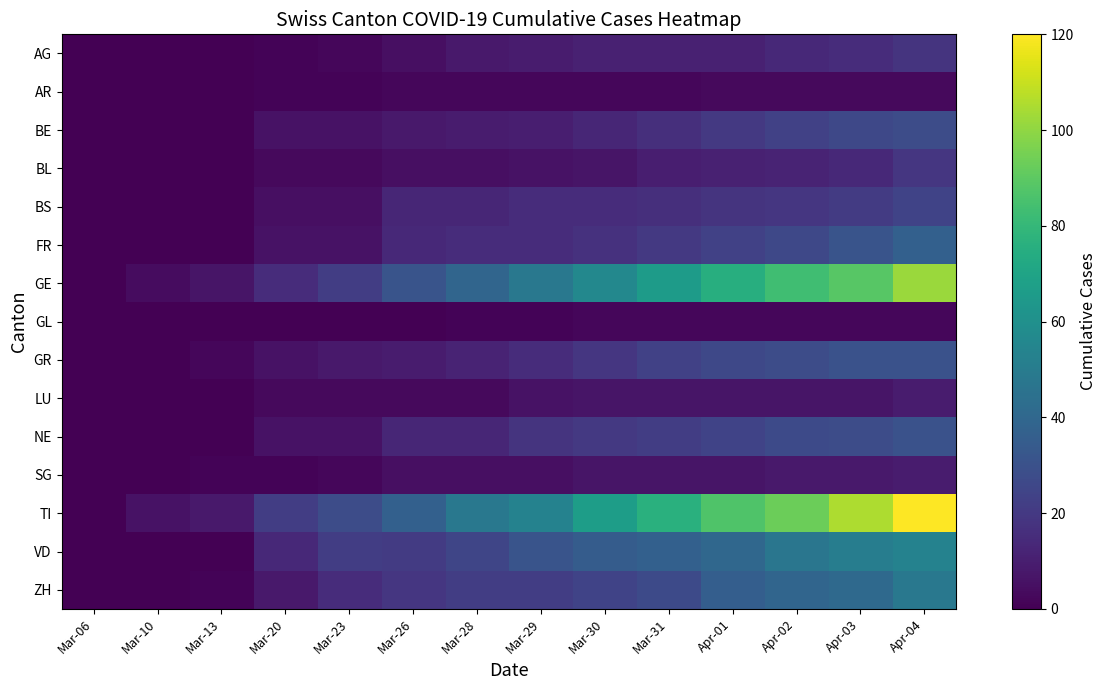

What is the maximum value shown in the chart?

120